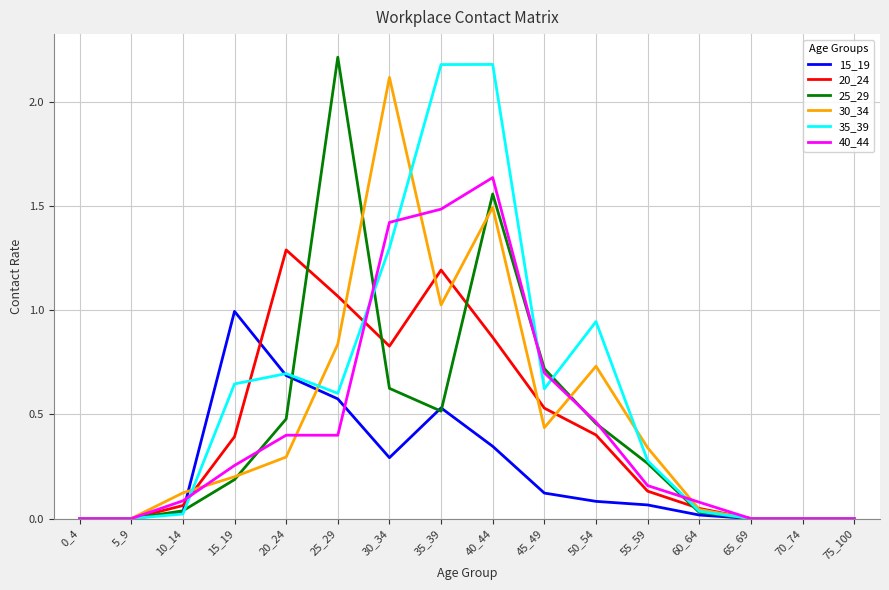

At which label does 15_19 reach its peak?

15_19